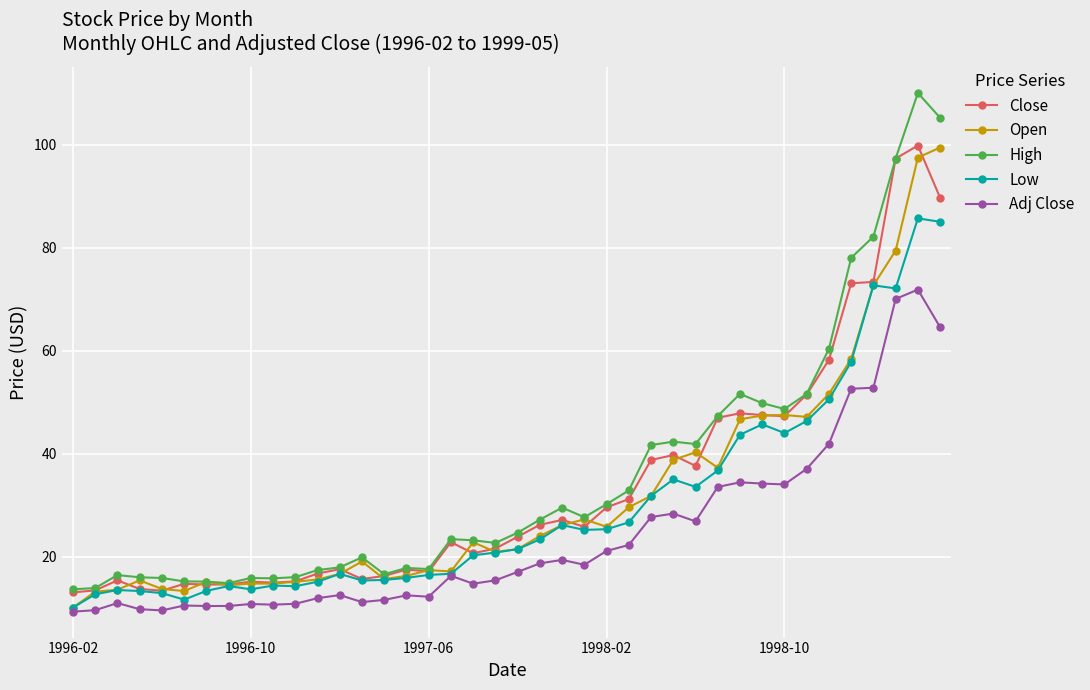

What is the value of the Open point at the 9th from the left?

14.8